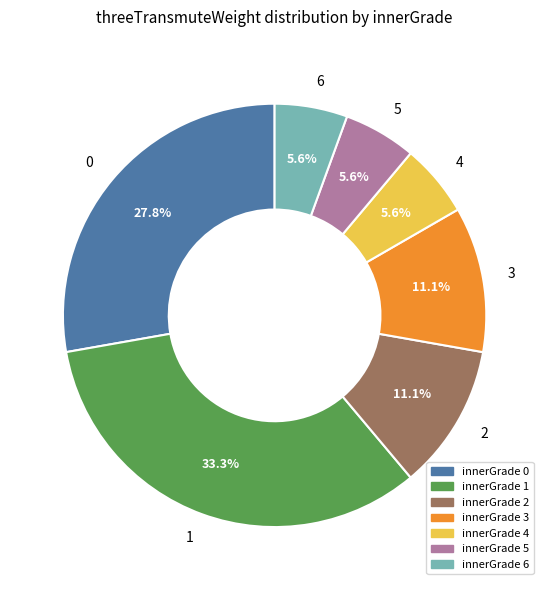

To the nearest percent, what is the average slice percentage?

14%